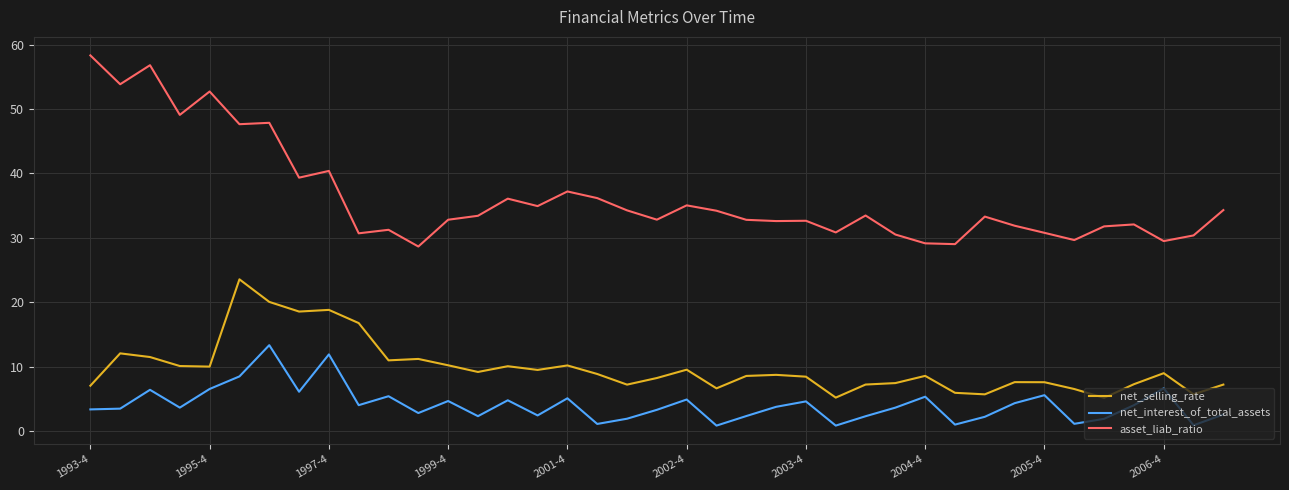

What is the difference between the maximum and minimum values in the net_interest_of_total_assets series?

12.5